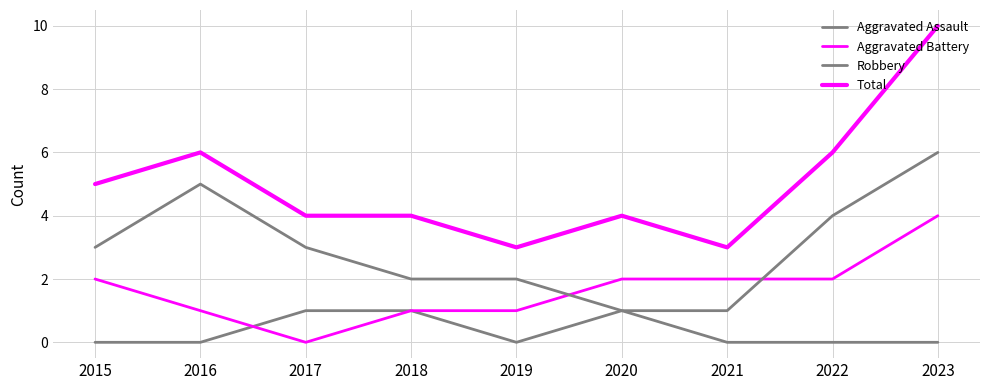

Which series has the largest range (max minus min)?

Total